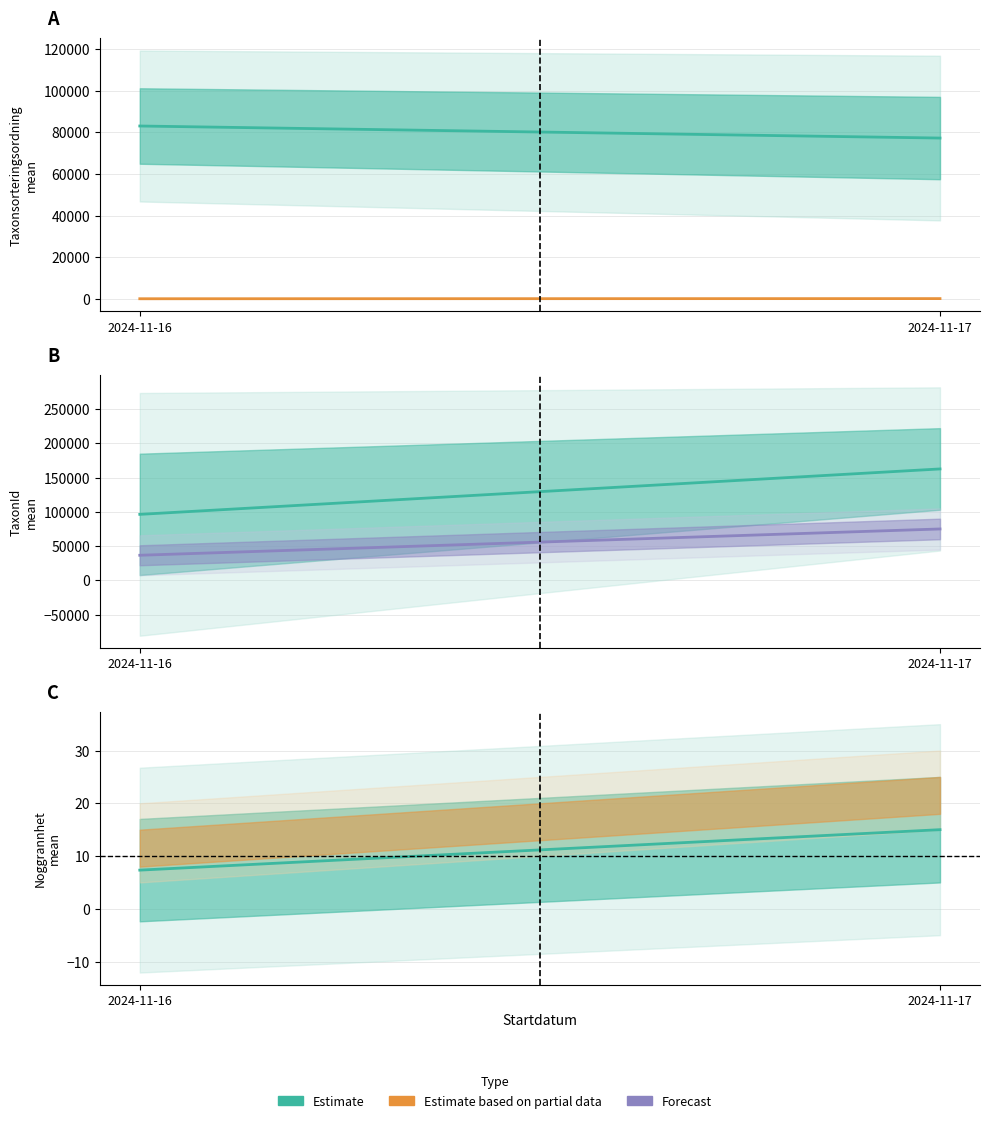

At which category does the chart reach its minimum across all series?

2024-11-16